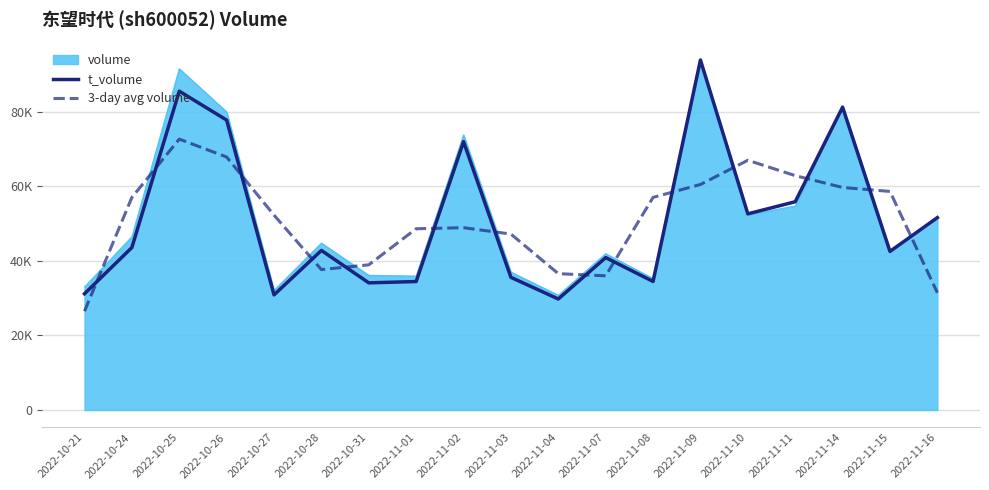

What is the lowest value of the t_volume series?

29790.5